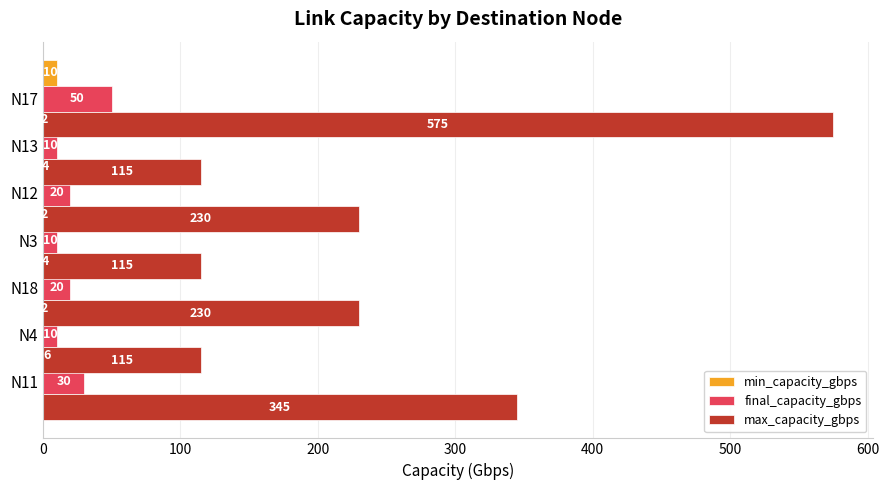

How many bars are there in total?

21